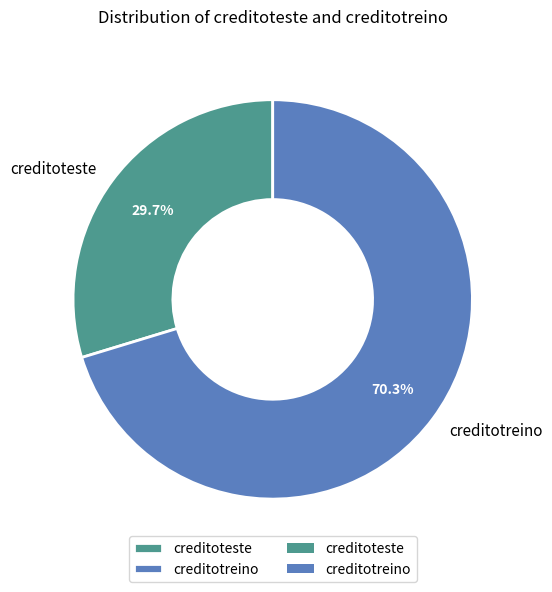

Which category has the smallest portion of the pie?

creditoteste